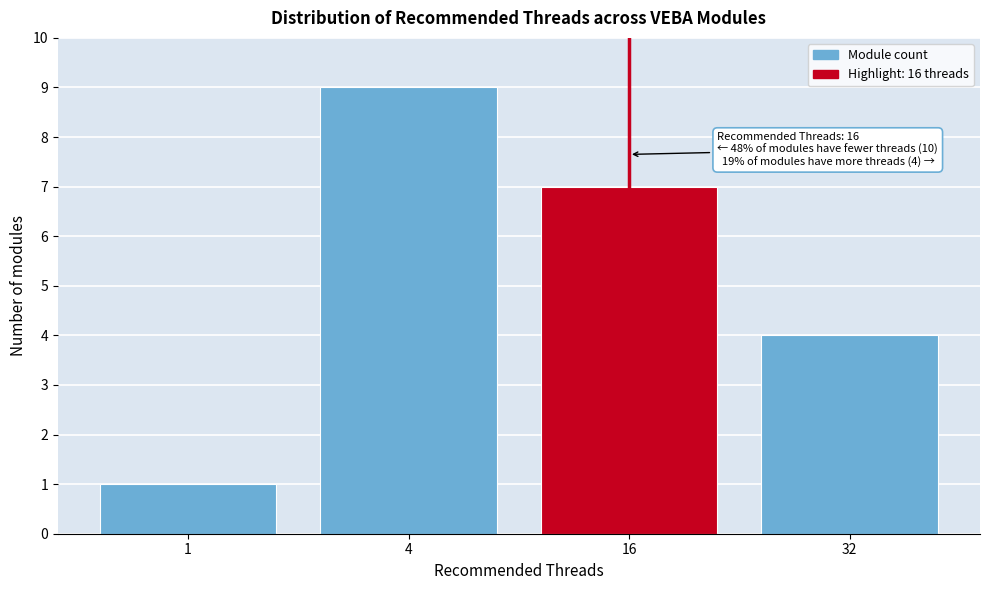

Reading left to right, what are all the values shown in this chart?

1	9	7	4